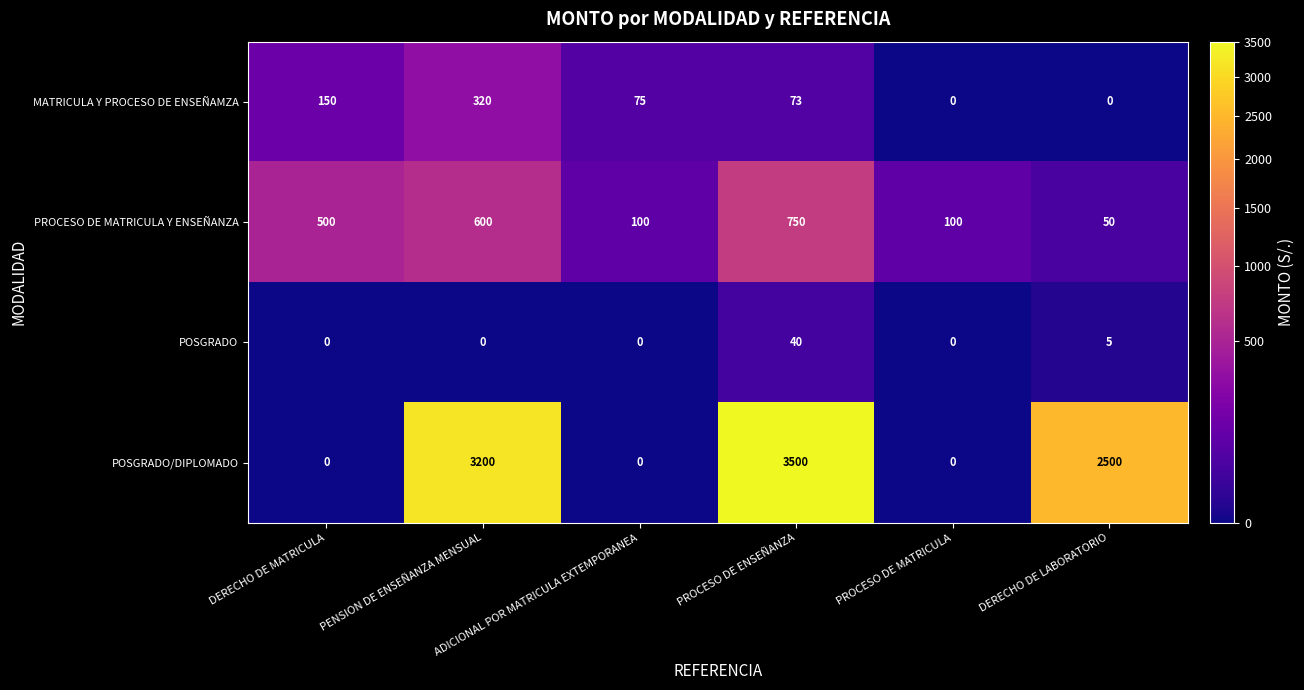

What is the difference between the maximum and second lowest values in the POSGRADO series?

40